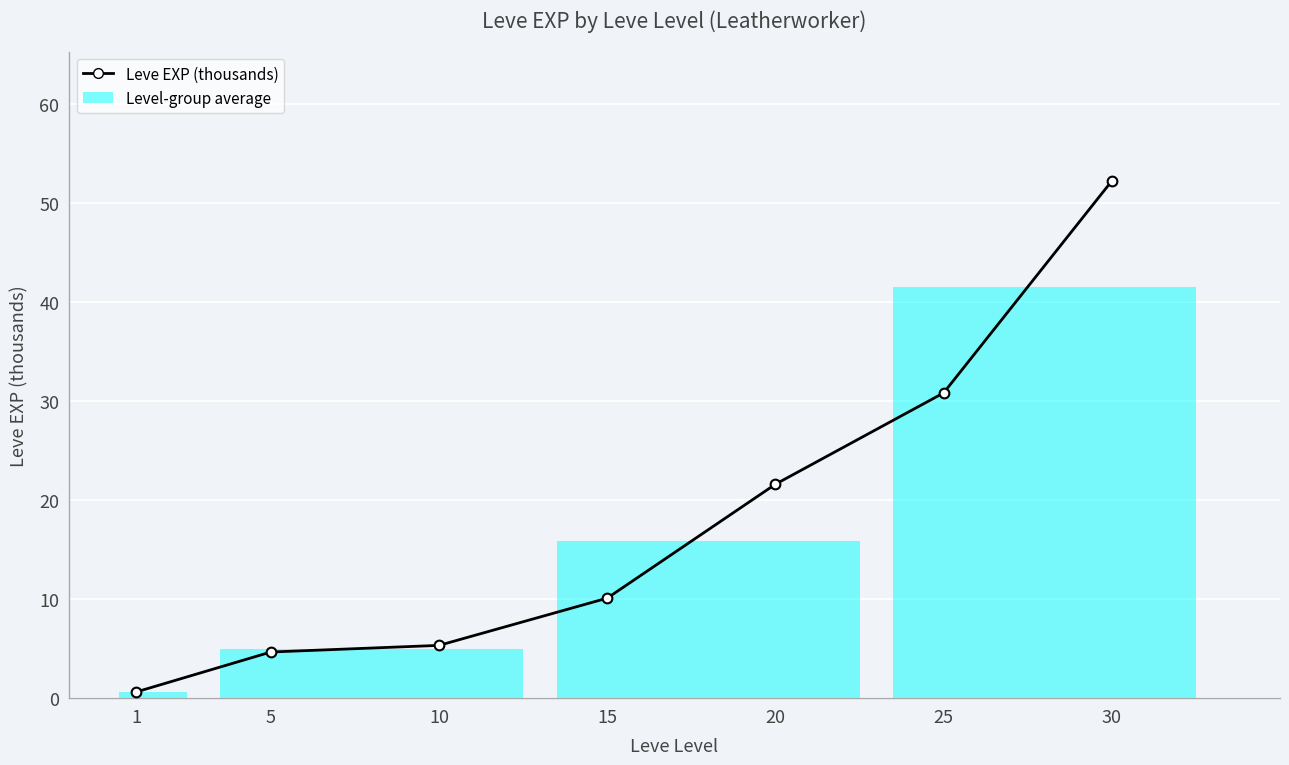

At which label is the value closest to 26?

20